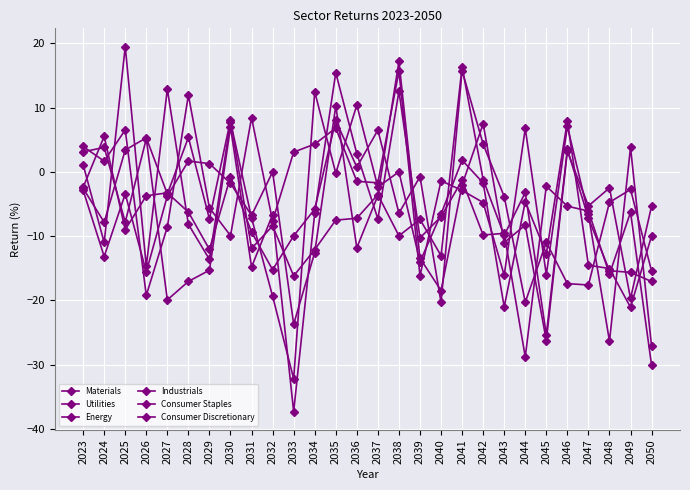

How many data points in Energy are above -6?

13